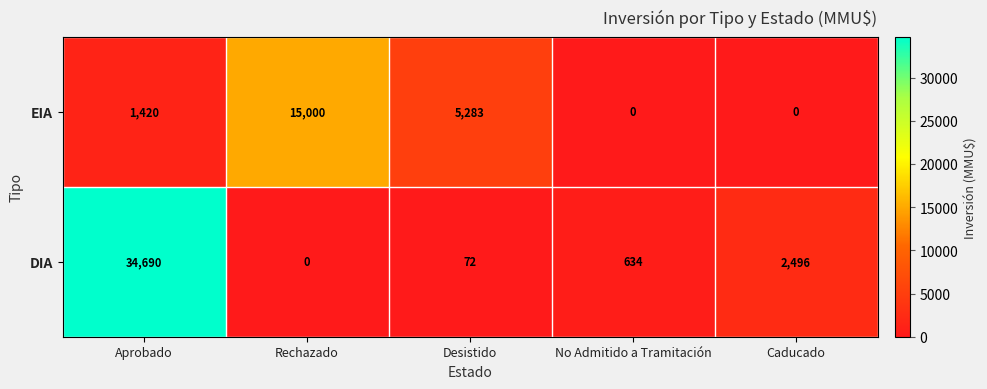

What is the difference between the second highest and minimum values in the EIA series?

5283